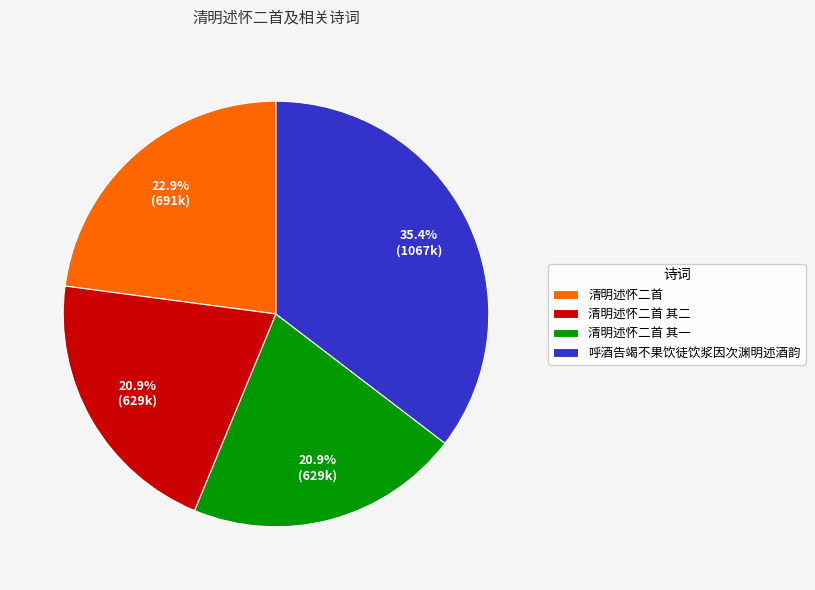

Combined, do 清明述怀二首 其一 and 清明述怀二首 其二 account for over 50%?

No